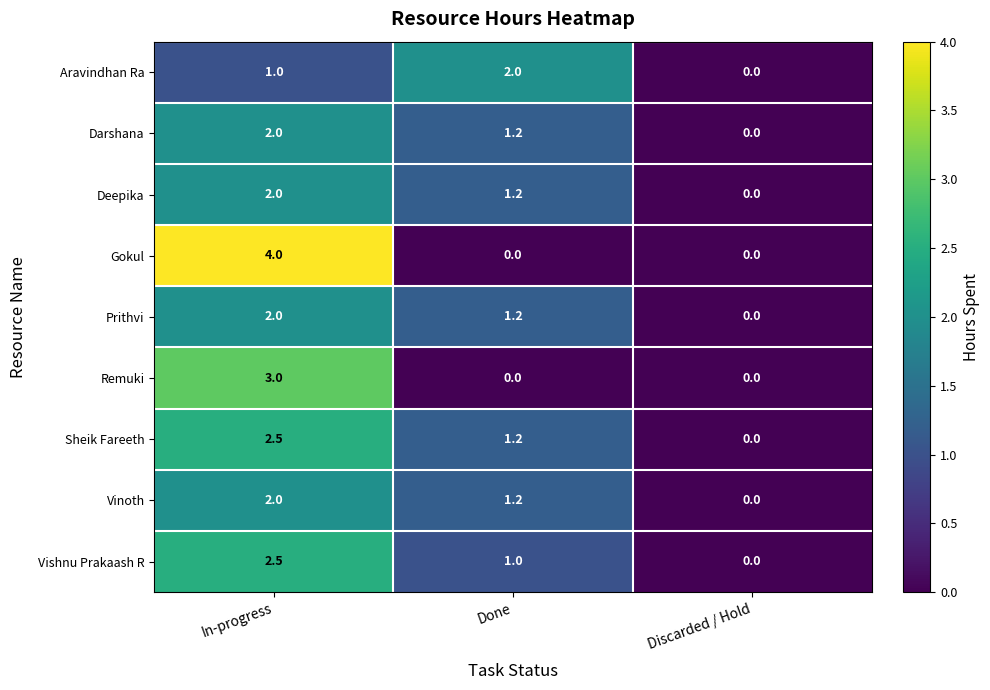

The Darshana series shows 1.2 at Done. True or false?

True